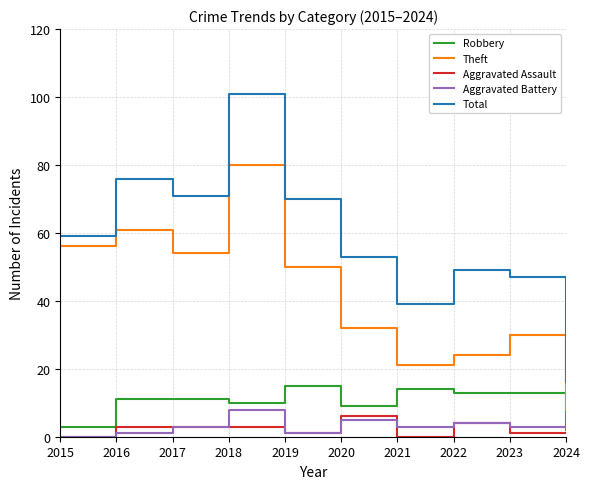

The Aggravated Assault series shows 6 at 2020. True or false?

True